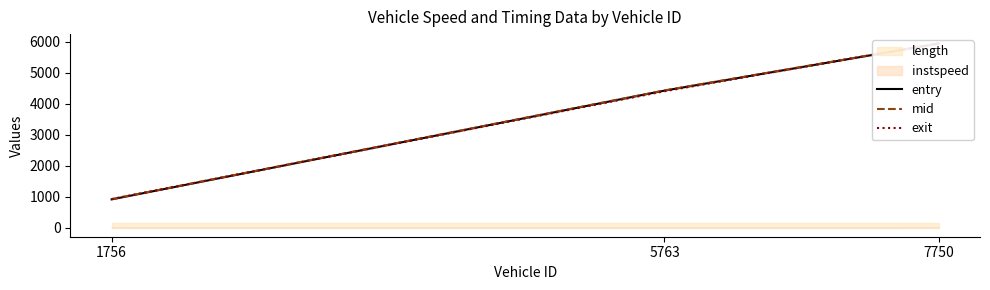

Which series has the widest spread of values?

entry